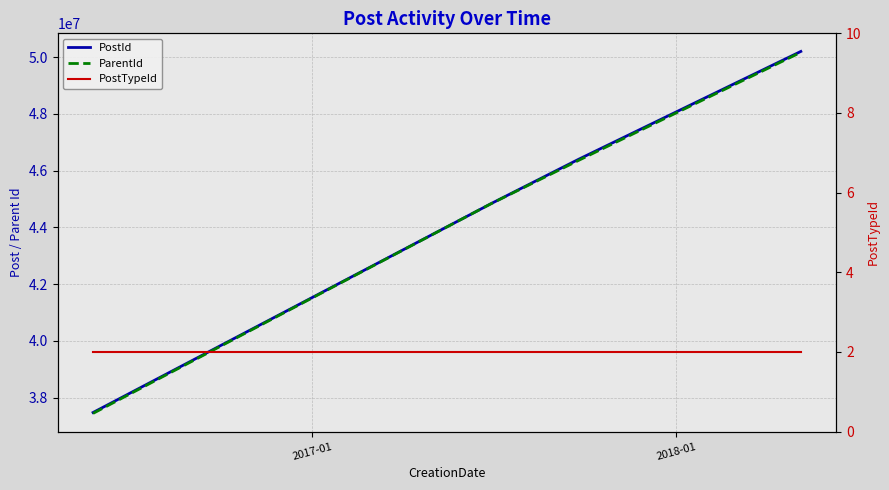

How many categories are shown in the chart?

5